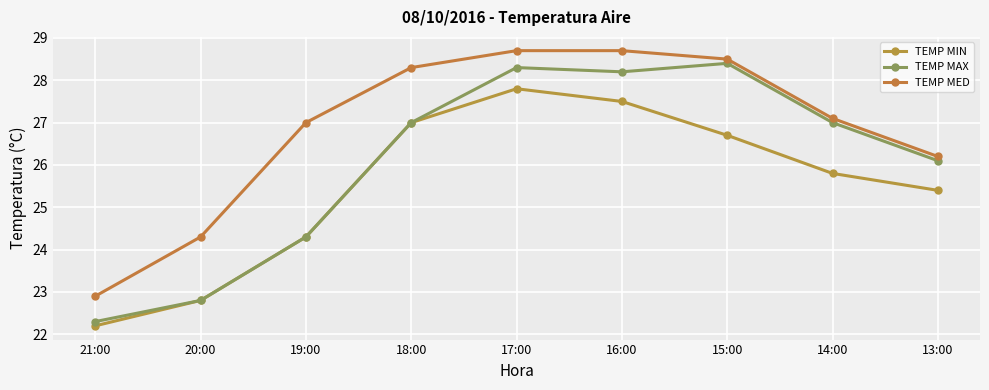

What is the difference between the TEMP MIN values at 19:00 and 21:00?

2.1